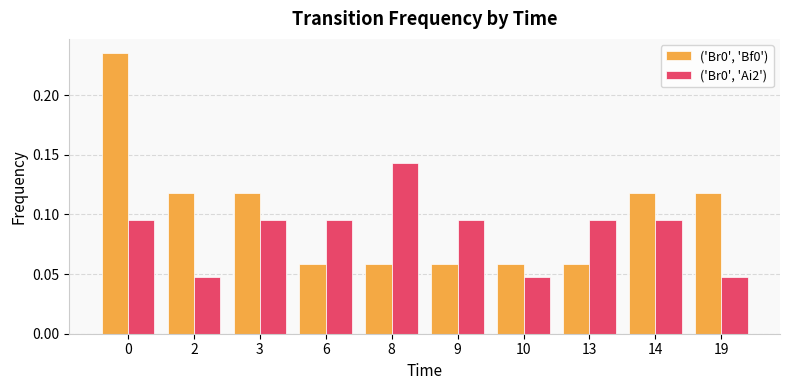

How many ('Br0', 'Bf0') values are between 0 and 1?

10